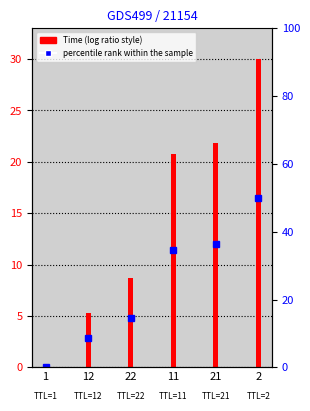

What is the difference between the maximum and minimum values?

30.0